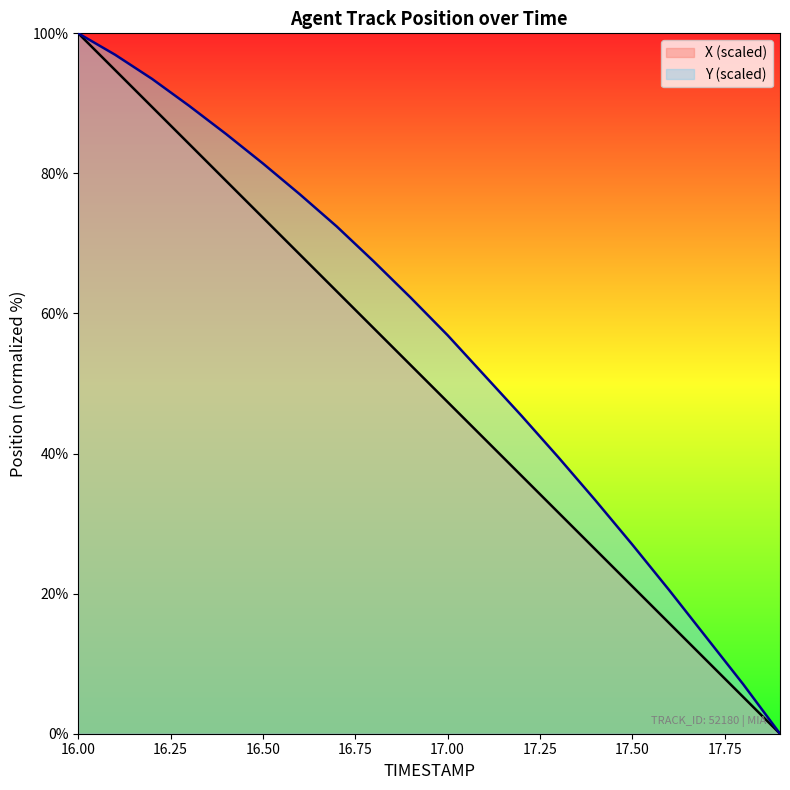

Which series has the largest range (max minus min)?

X (scaled)